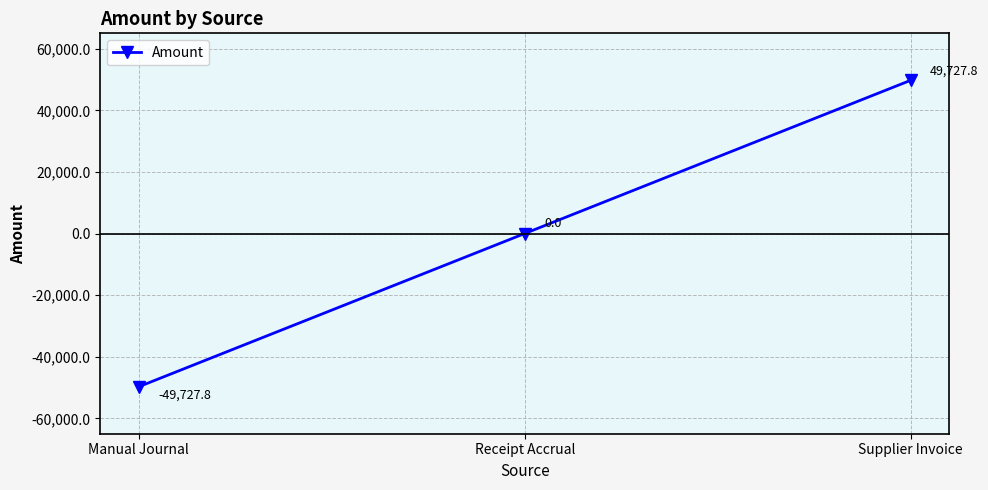

Reading left to right, what are all the values shown in this chart?

Manual Journal=-49727.8	Receipt Accrual=0.0	Supplier Invoice=49727.8